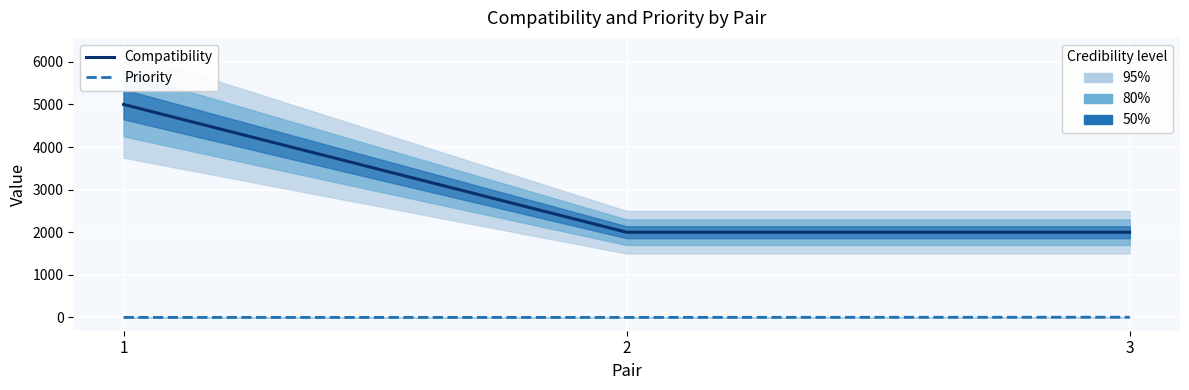

Is it true that Compatibility equals 2680 at 1?

False